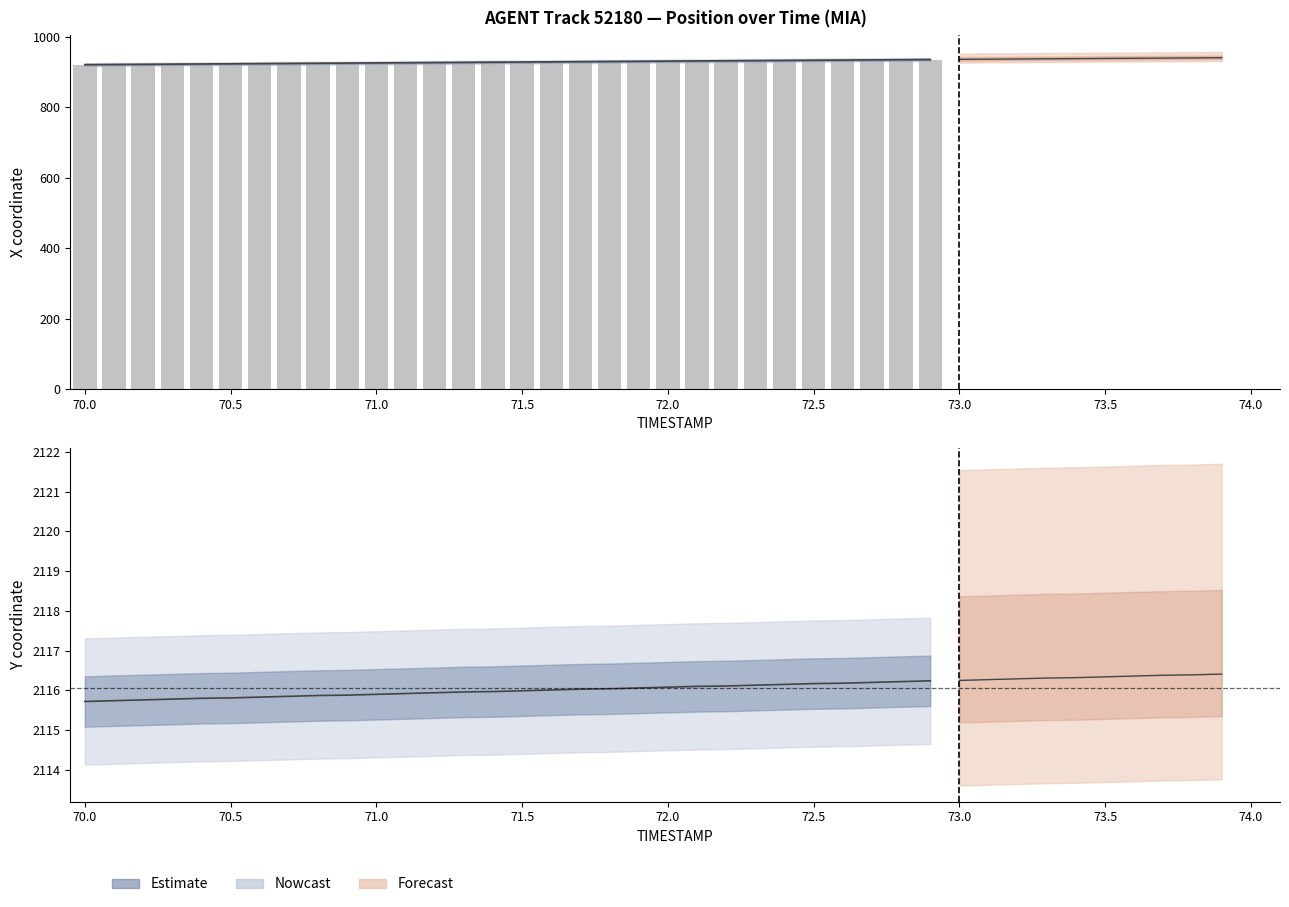

What is the sum of all values?

27839.2